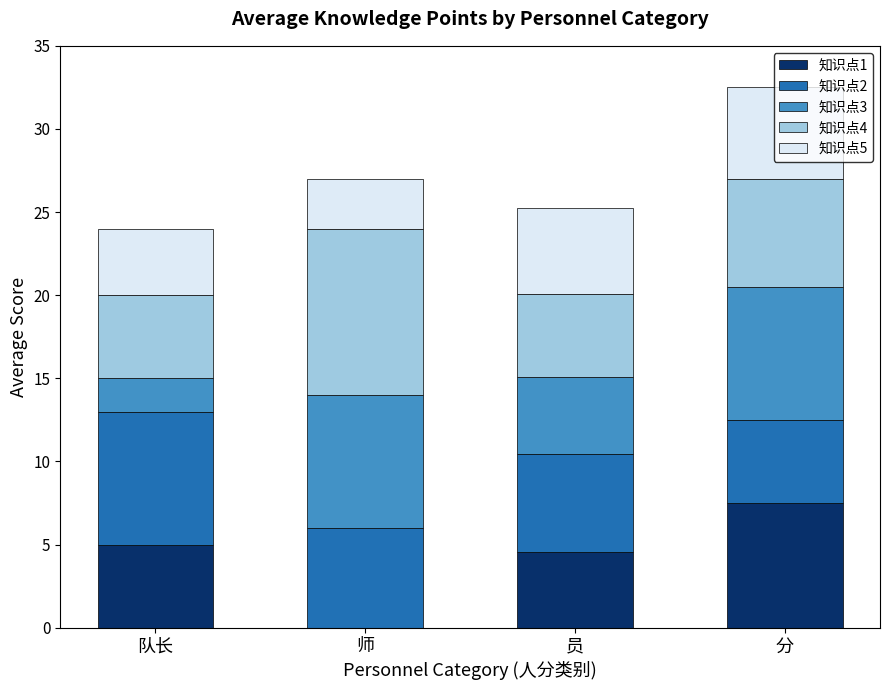

What is the sum of all 知识点1 values?

17.1